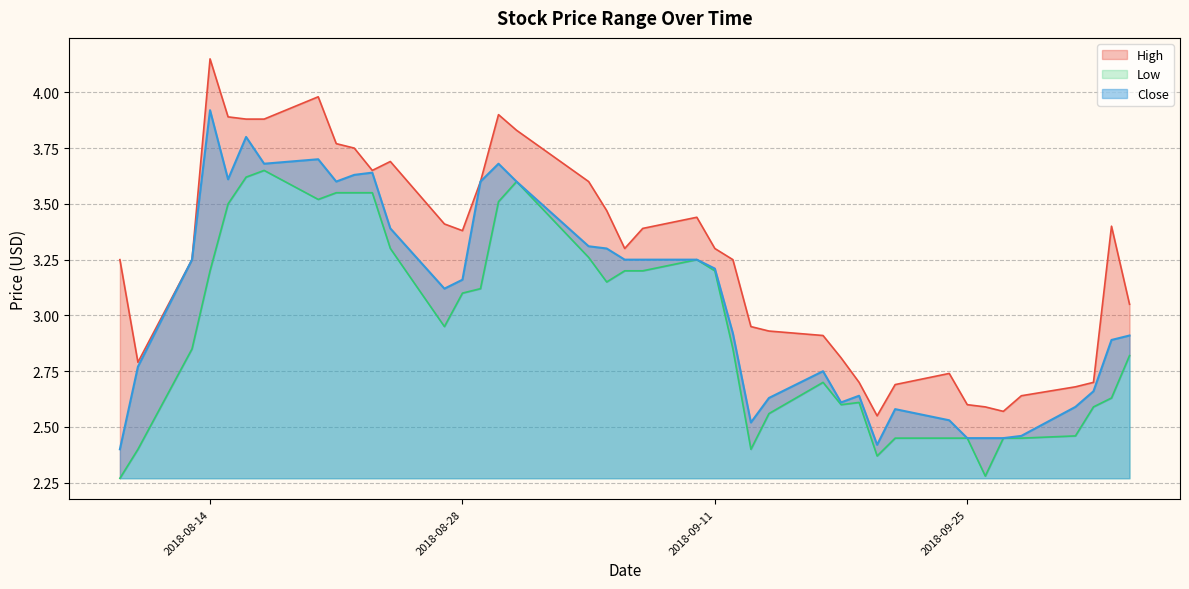

What is the difference between the Close values at 2018-08-22 and 2018-09-24?

1.1